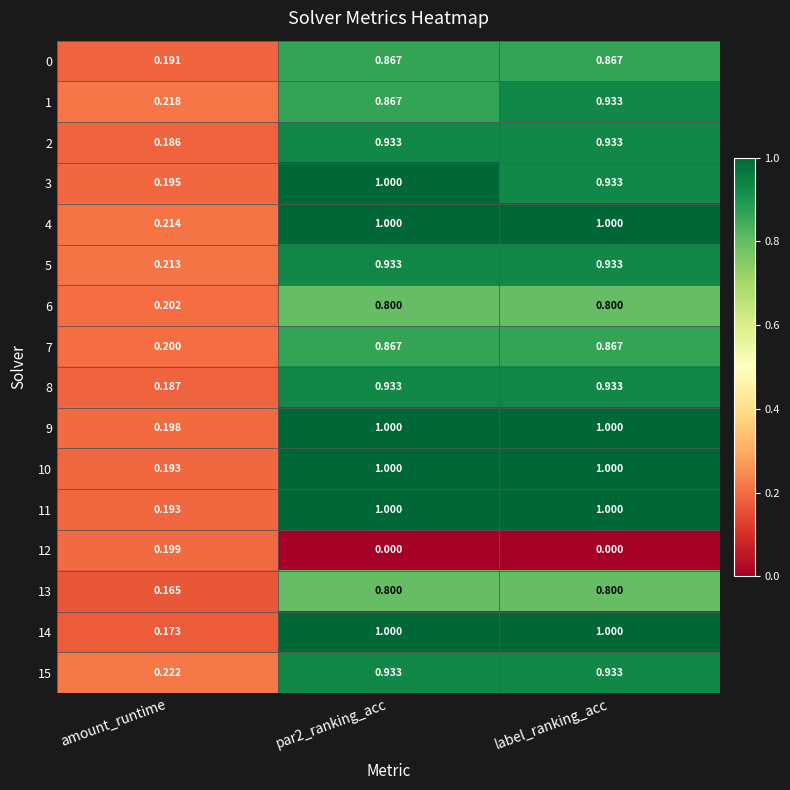

Where is 15 nearest to the value 0?

amount_runtime